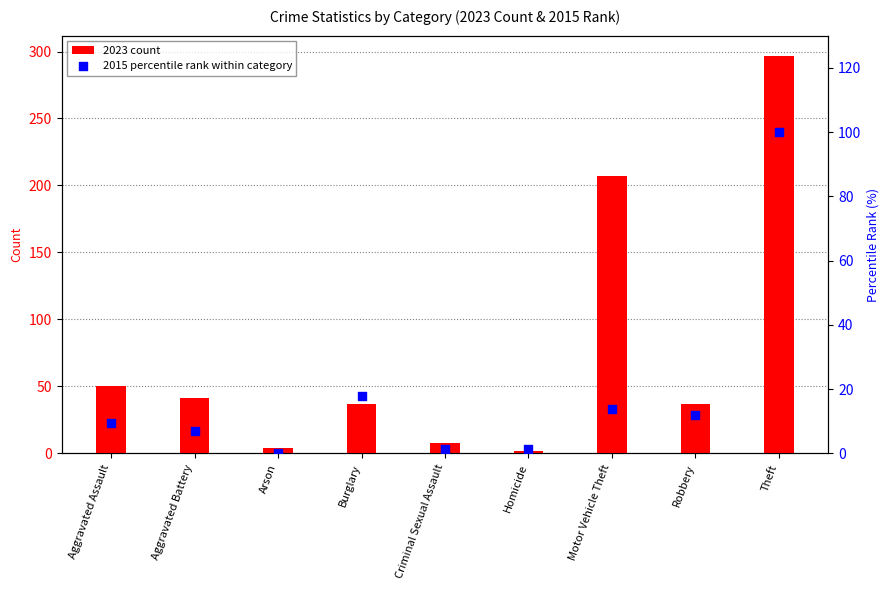

Which series has the largest total across all categories?

2023 count